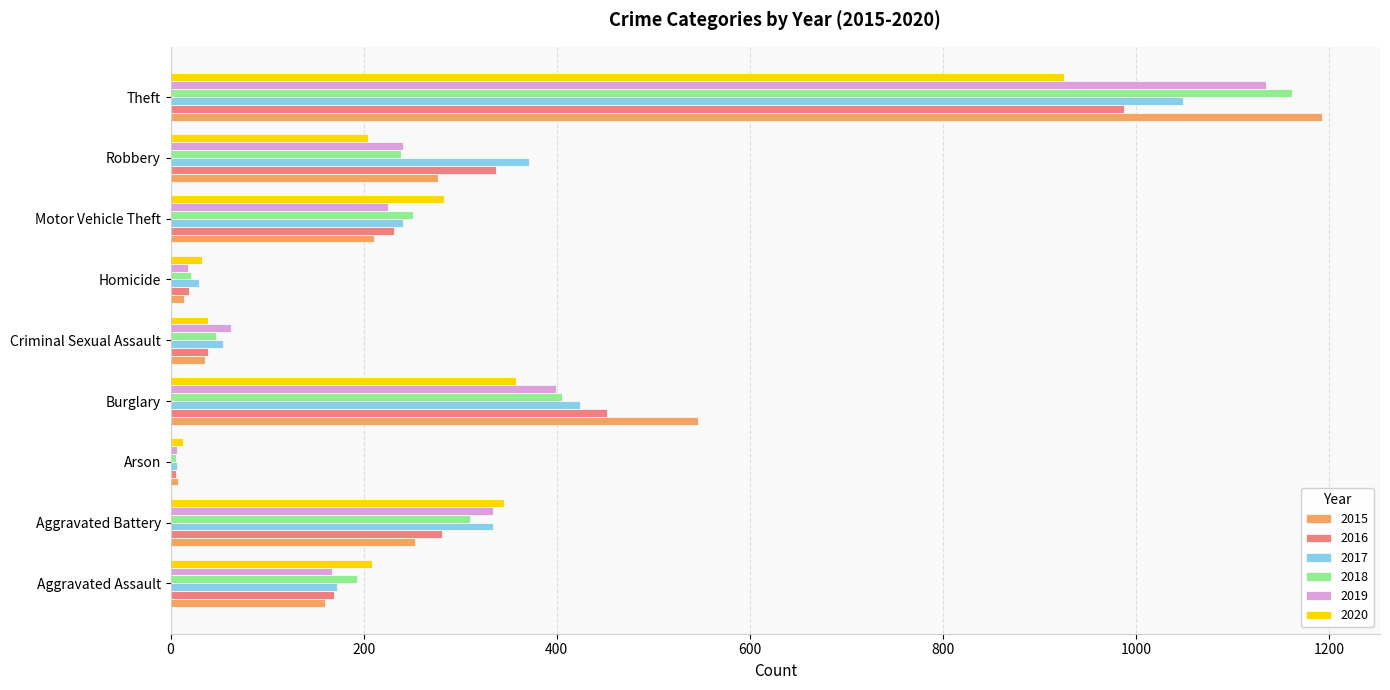

What is the difference between the highest and lowest values at Burglary?

188